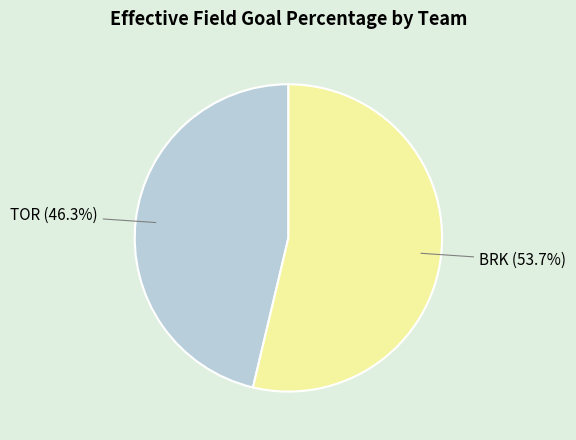

Does TOR account for over 50% of the chart?

No